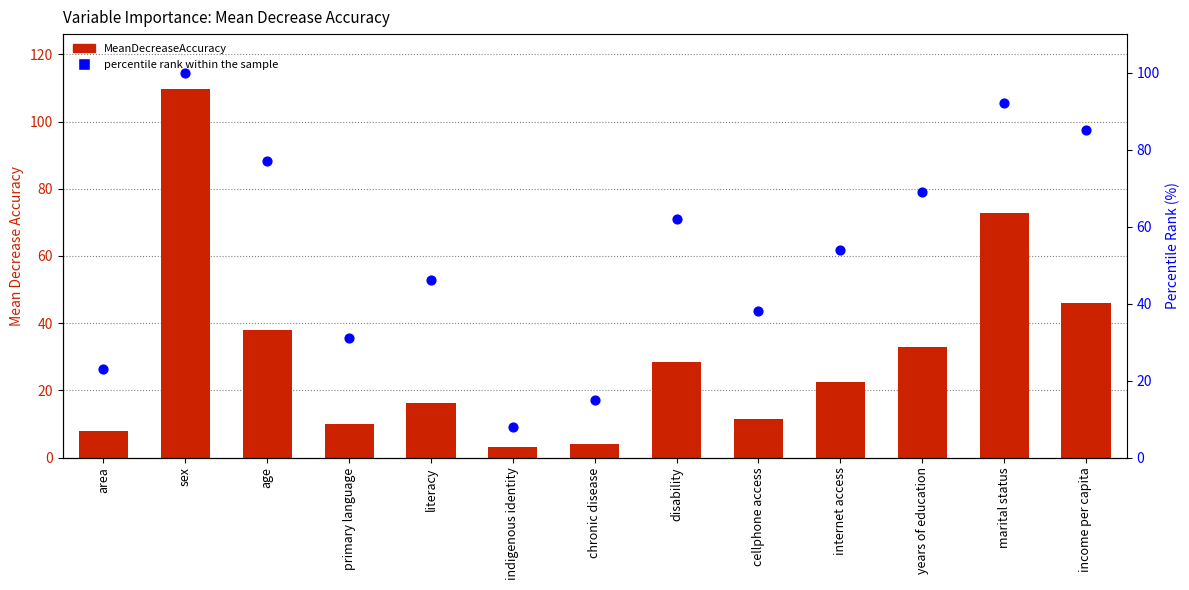

At which category is the sum across all series the highest?

sex